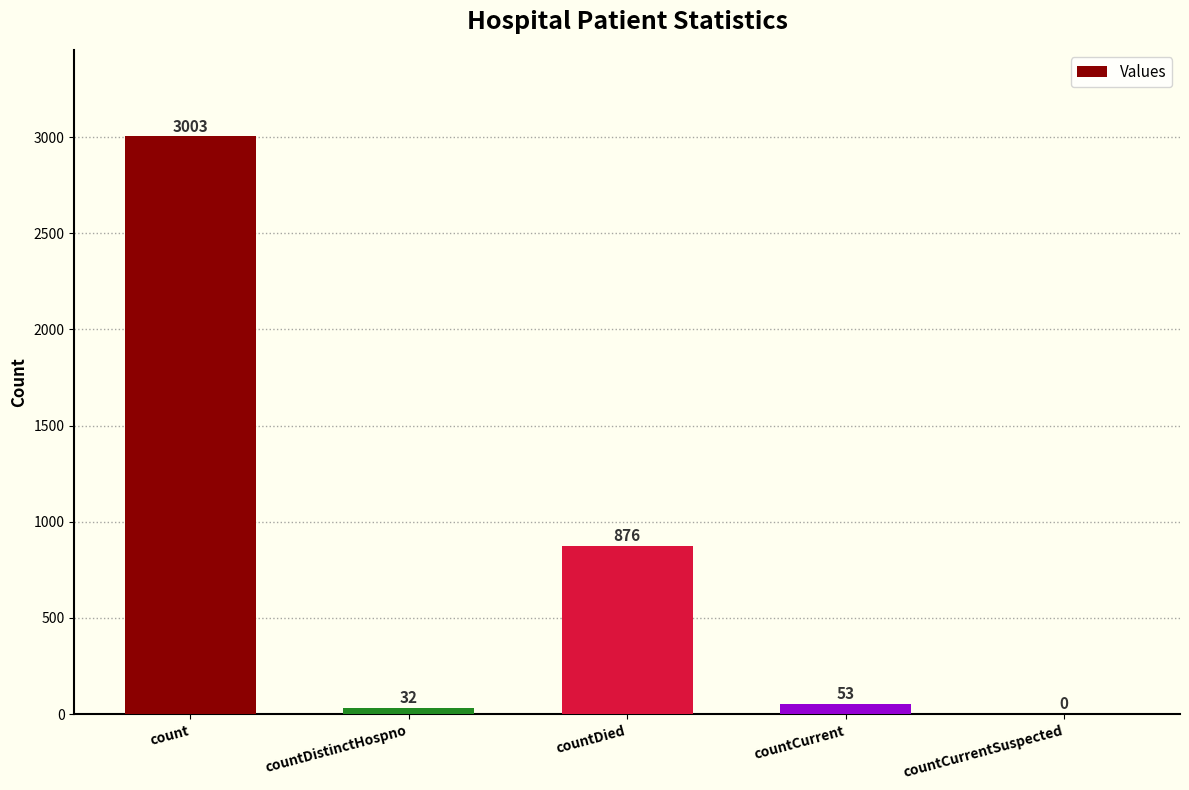

Between countDied and countDistinctHospno, which is larger?

countDied